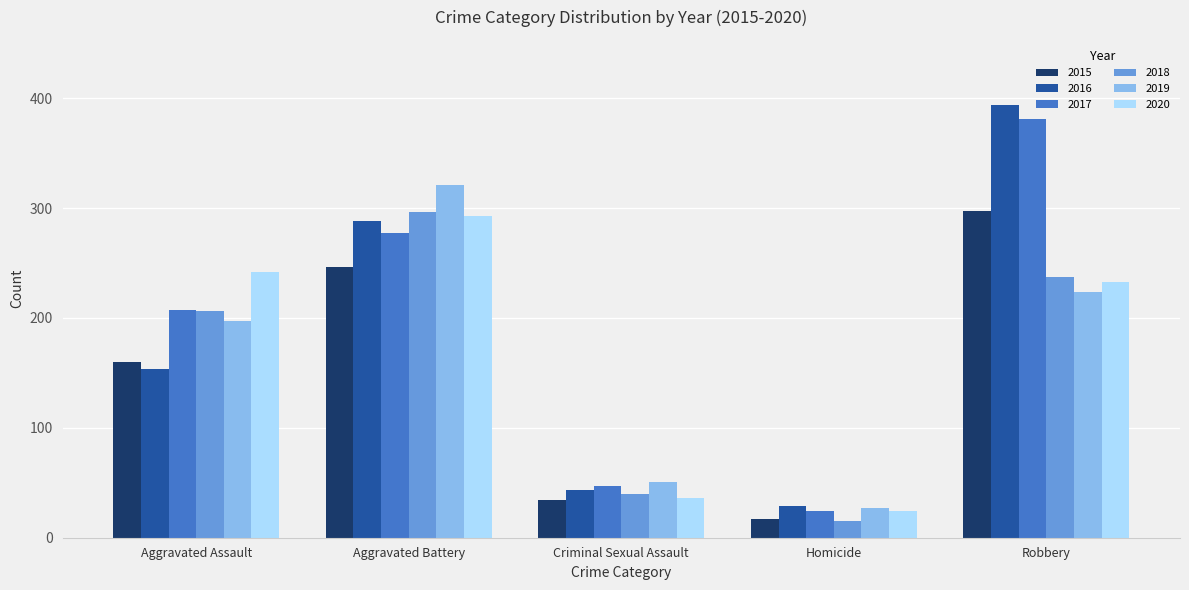

What is the average value of the 2019 series?

164